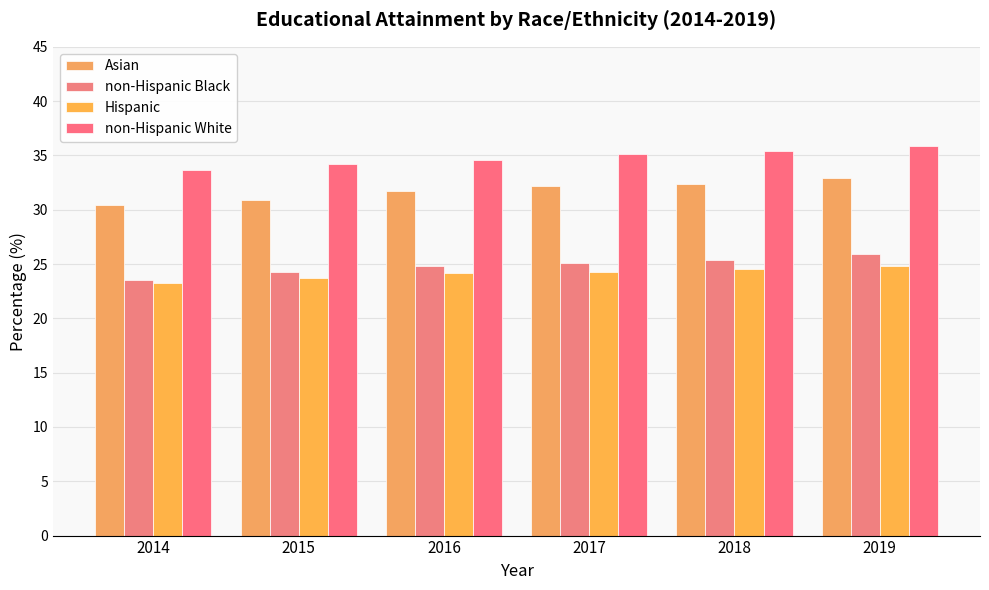

What are all the series names shown in the legend?

Asian, non-Hispanic Black, Hispanic, non-Hispanic White